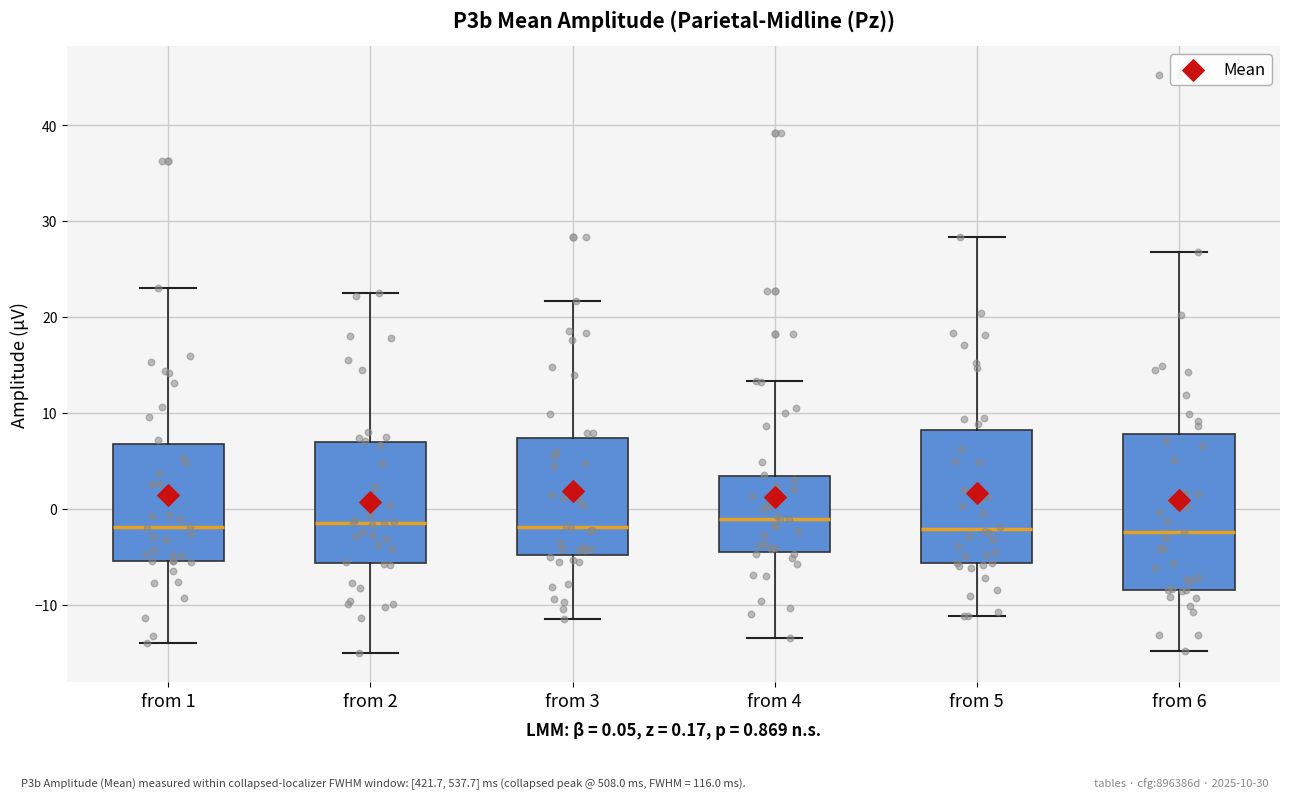

Reading left to right, transcribe this box plot: for each box, give where its median line is, the range the box spans, and where its two whiskers end, as read against the y-axis. The values are not printed on the chart, so give them approximately, as read against the axis.

from 1: median -2, box -5 to 7, whiskers -14 to 23
from 2: median -1, box -6 to 7, whiskers -15 to 23
from 3: median -2, box -5 to 7, whiskers -11 to 22
from 4: median -1, box -5 to 3, whiskers -13 to 13
from 5: median -2, box -6 to 8, whiskers -11 to 28
from 6: median -2, box -8 to 8, whiskers -15 to 27